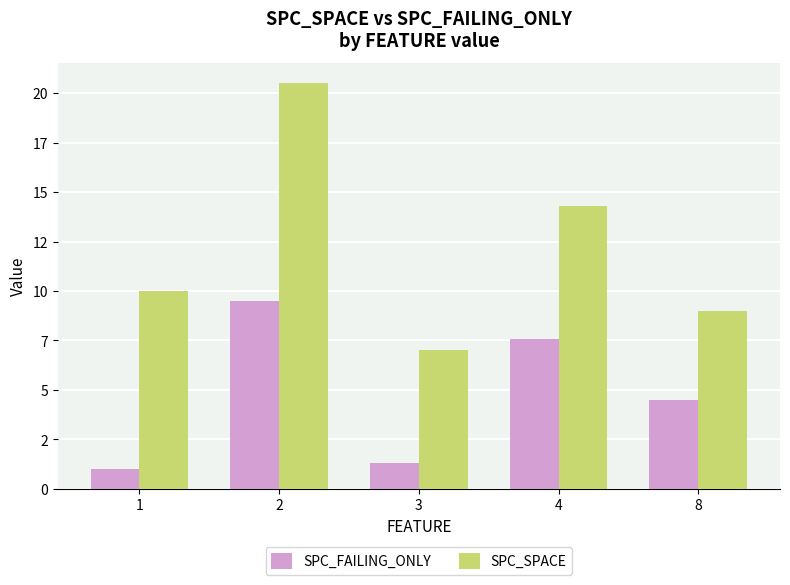

Is it true that SPC_FAILING_ONLY equals 0.4 at 3?

False